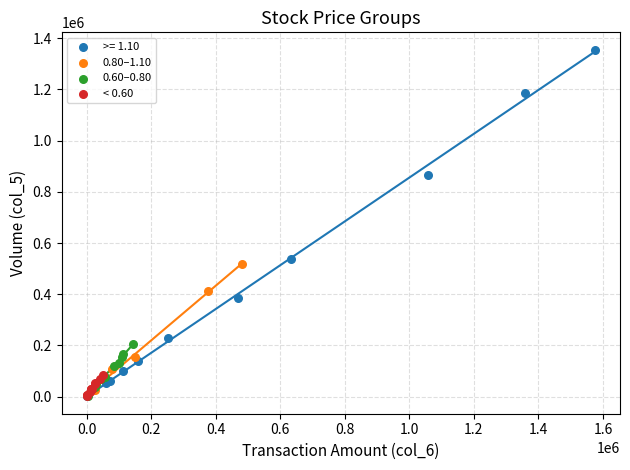

Which series reaches the maximum Y coordinate?

>= 1.10